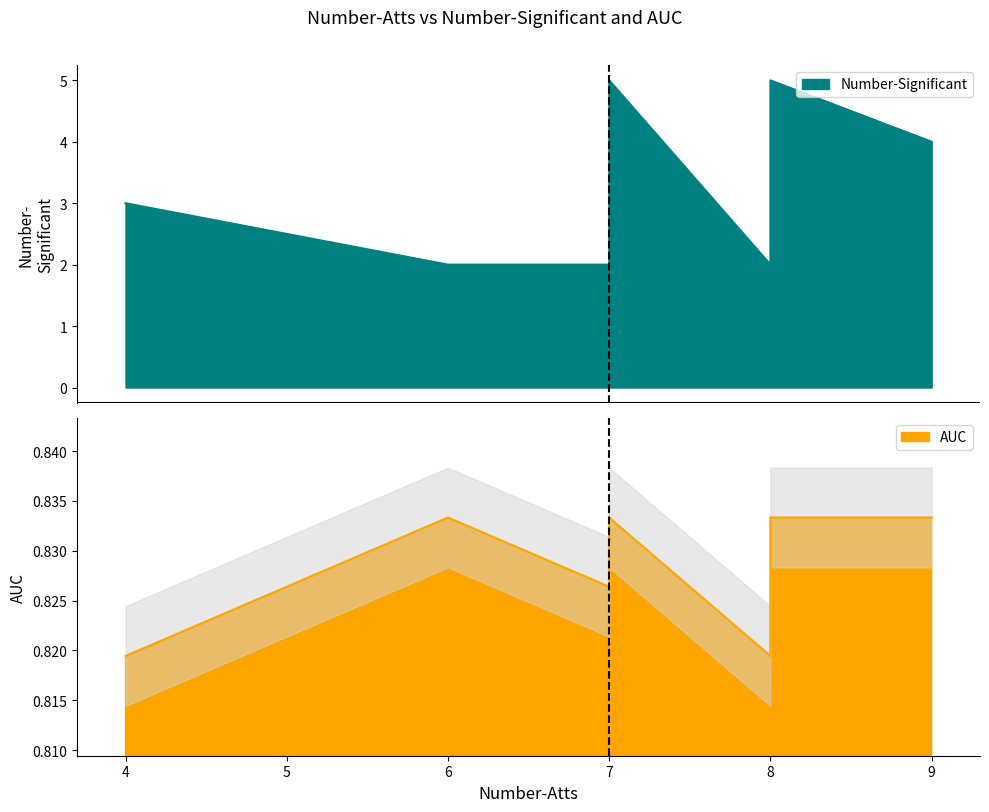

Which category has the highest value across all series?

7